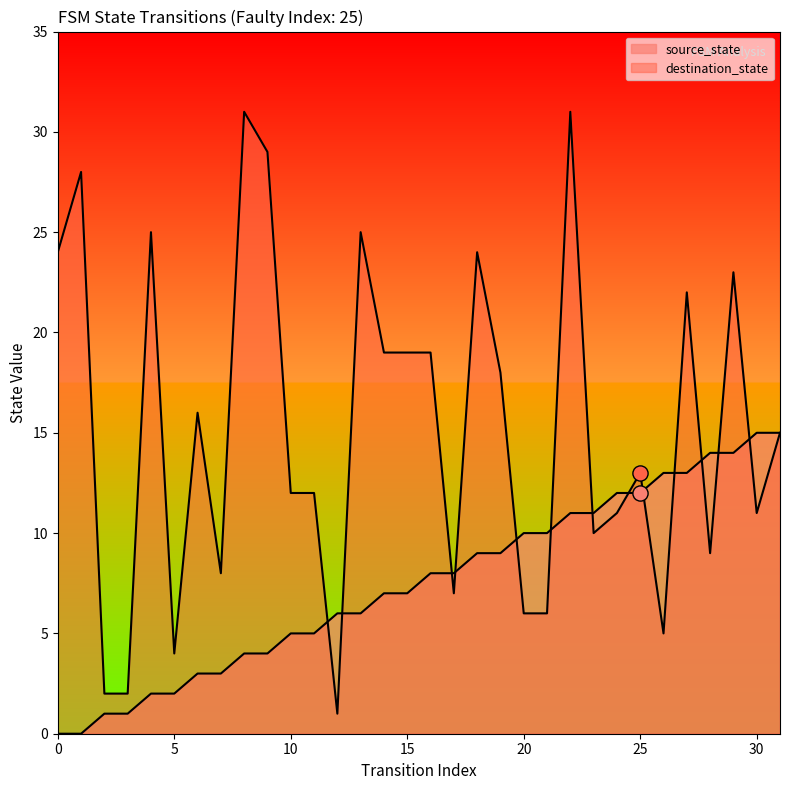

At which category is the sum across all series the highest?

22